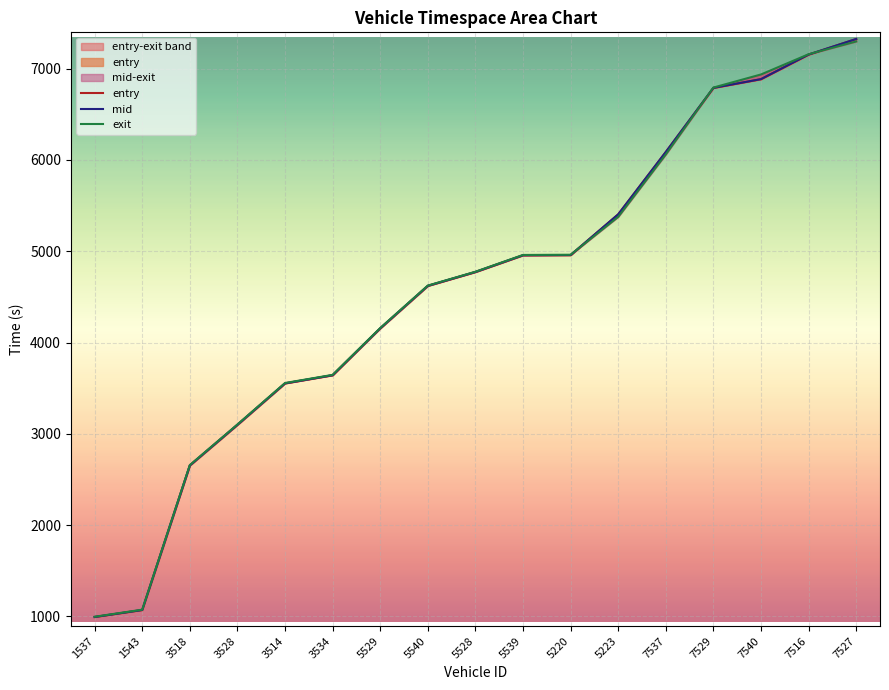

What is the label of the 15th point from the right?

3518